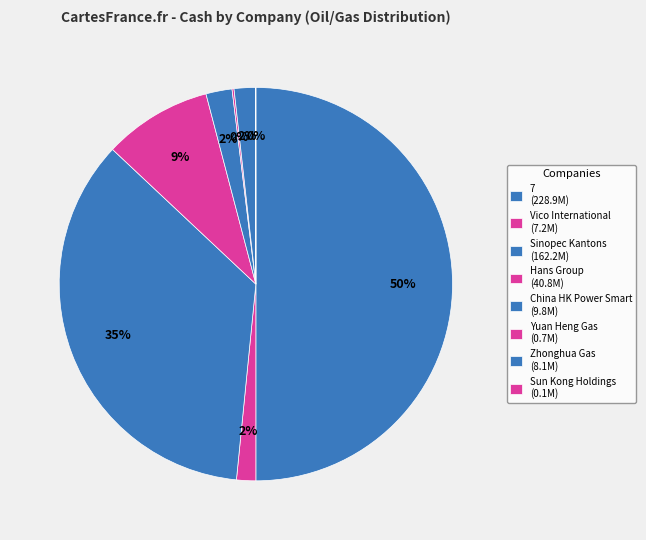

Combined, do Vico International and Yuan Heng Gas account for over 50%?

No